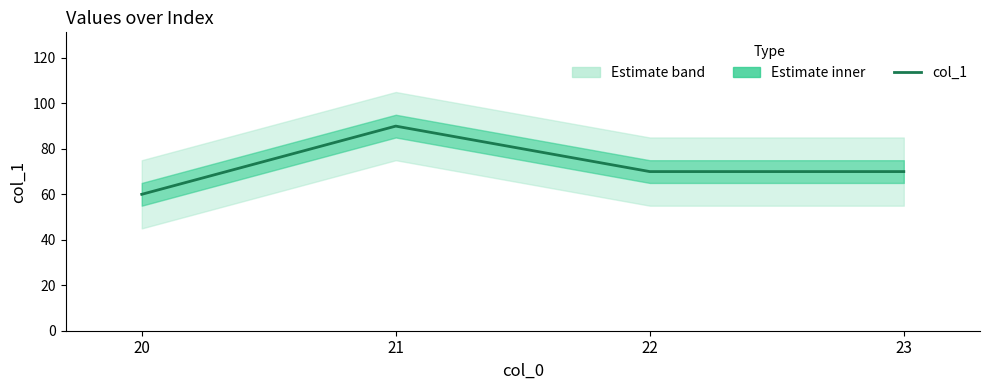

What is the greatest value displayed?

90